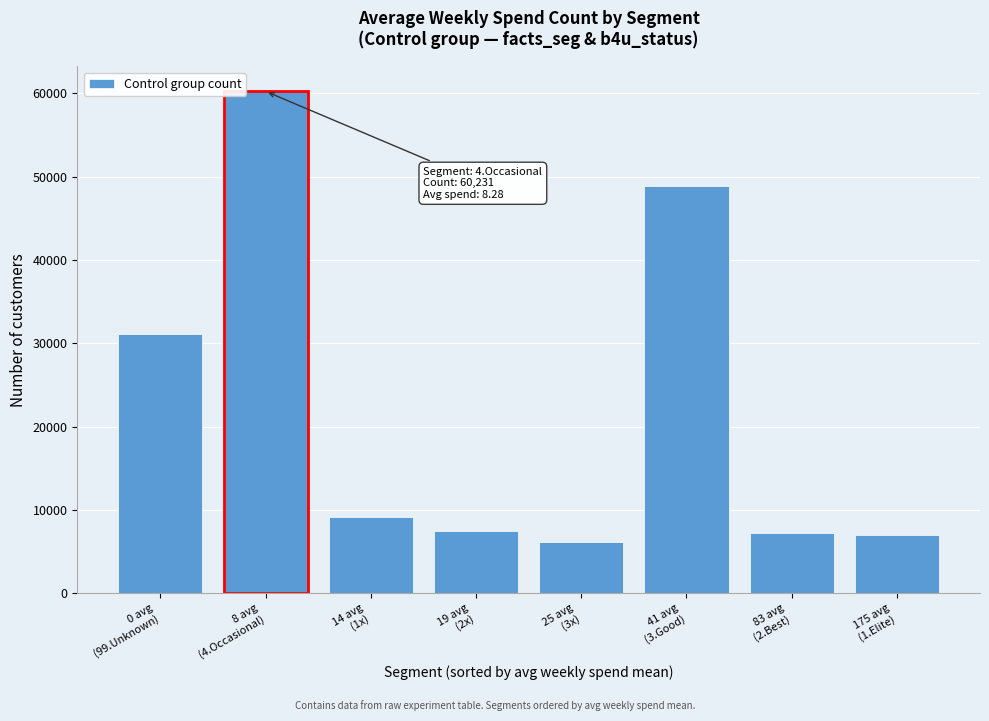

What is the greatest value displayed?

60231